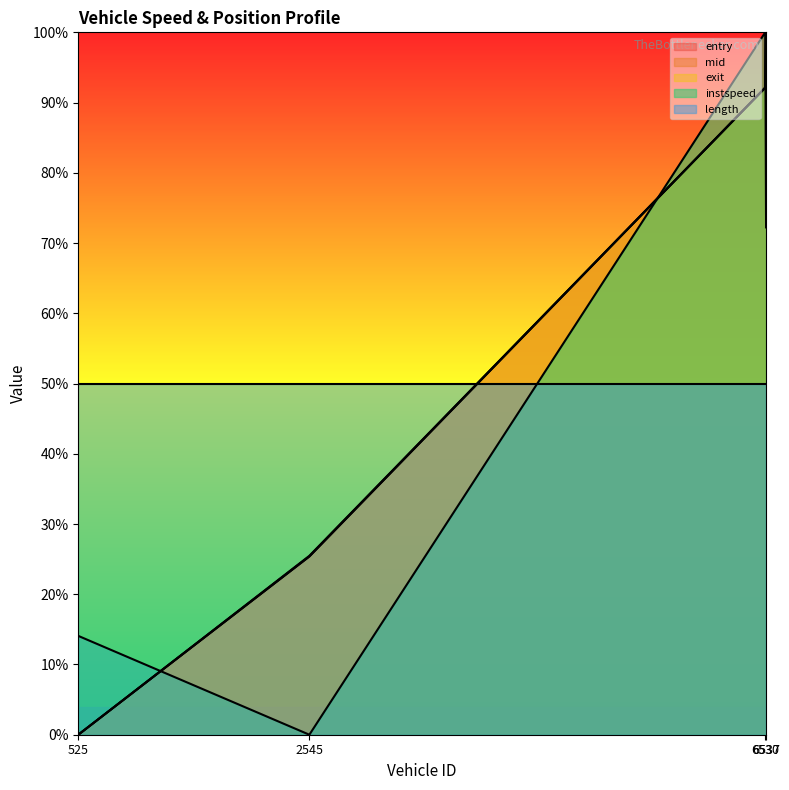

What is the value of the mid point at the 4th from the left?

1.0